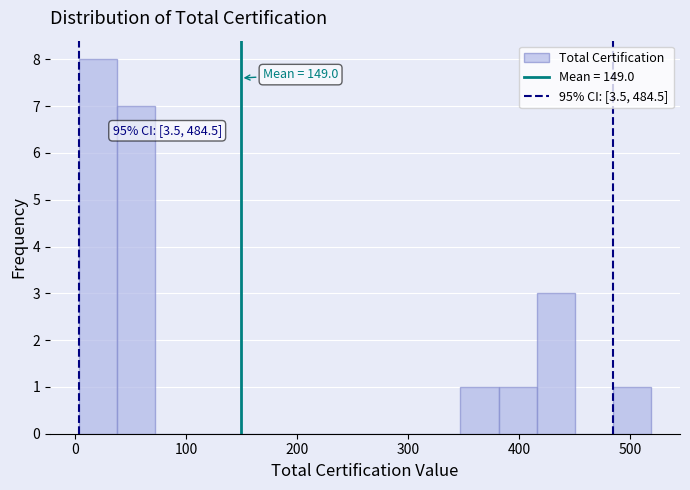

Around what value on the x-axis is the tallest bar? Give the approximate position of its centre, as read against the axis.

20